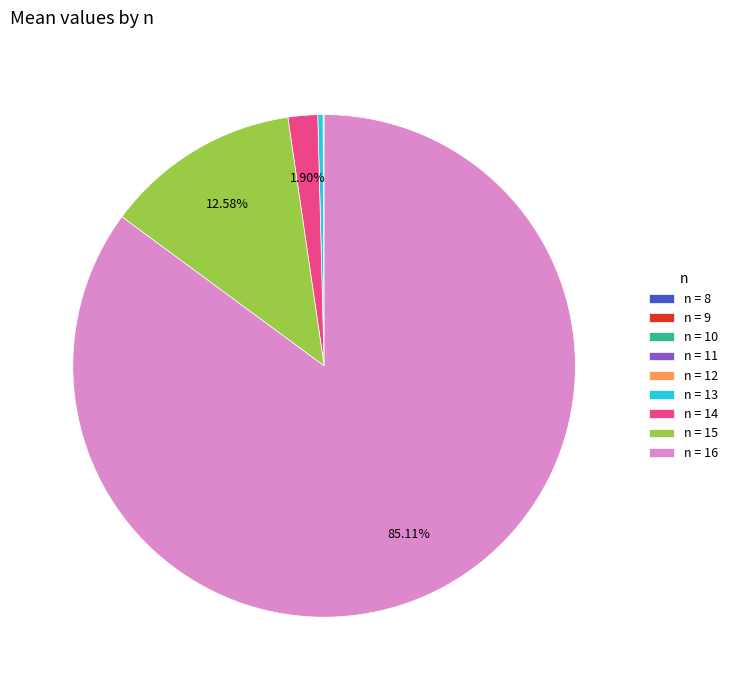

Which has a higher value, n = 13 or n = 16?

n = 16